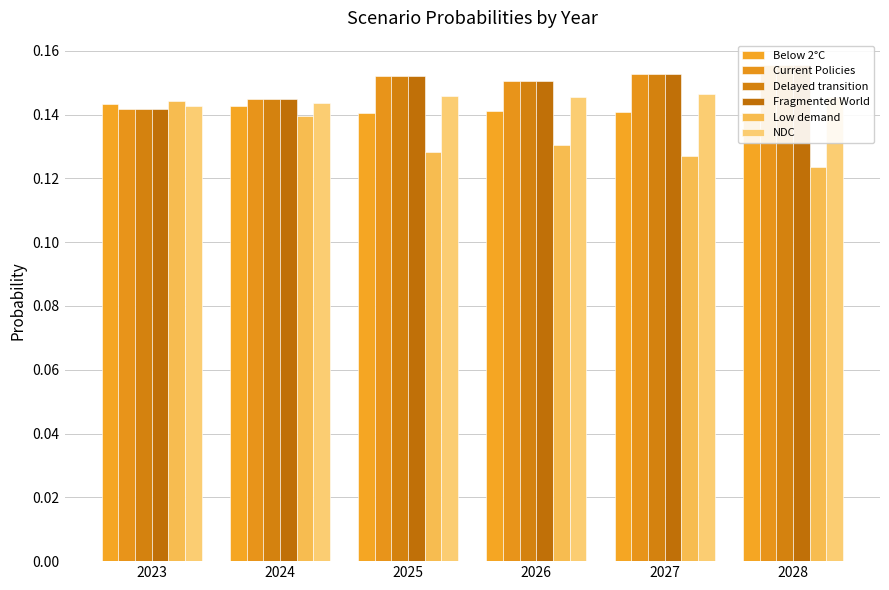

At 2028, list the series in order from largest to smallest.

Fragmented World, Delayed transition, Current Policies, NDC, Below 2°C, Low demand